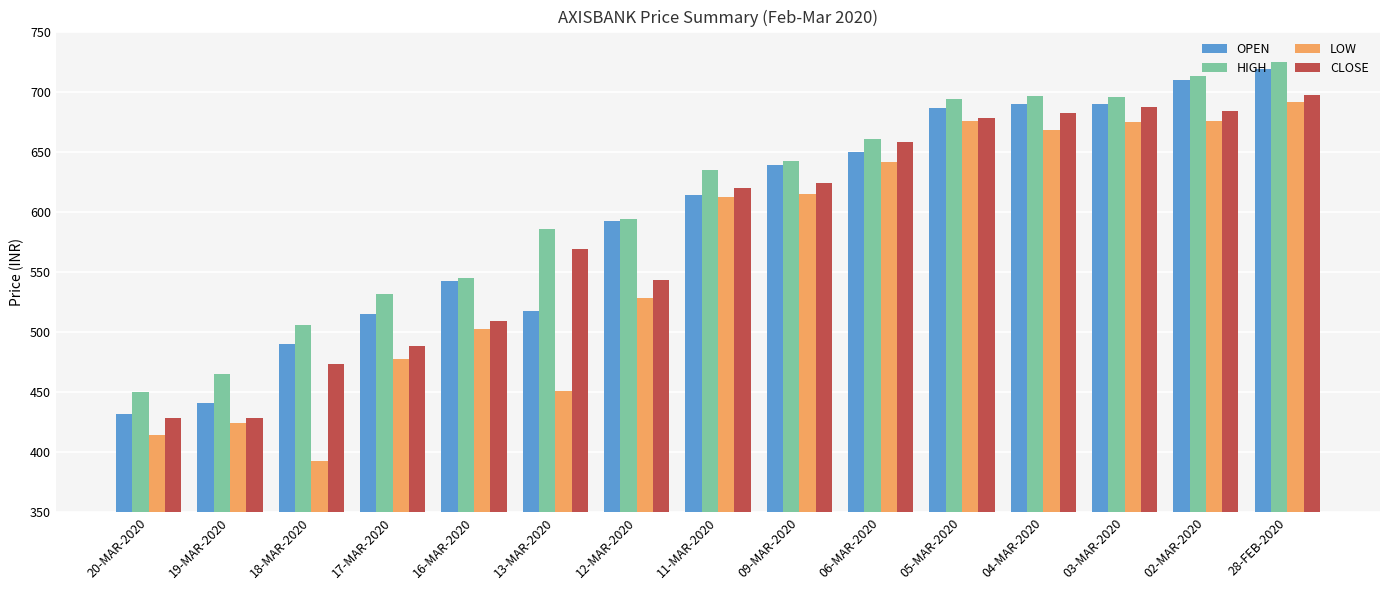

Is the value of HIGH at 16-MAR-2020 greater than the value of OPEN at 13-MAR-2020?

Yes